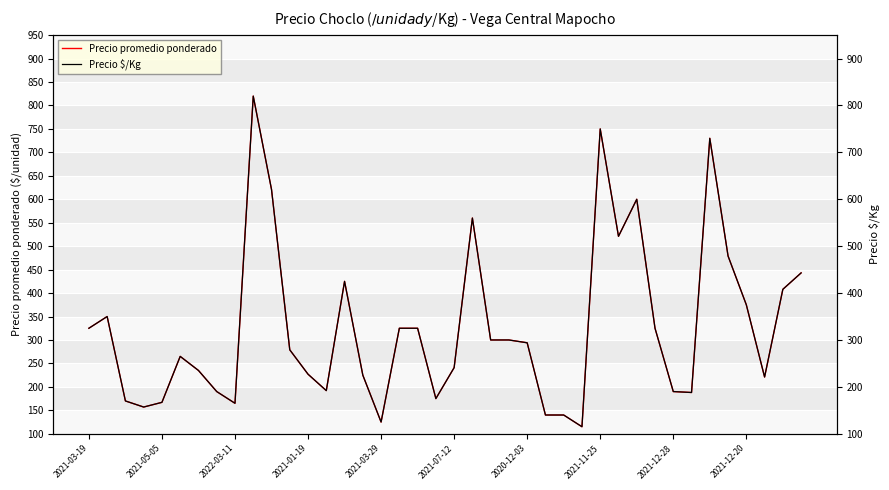

Which series has the widest spread of values?

Precio promedio ponderado